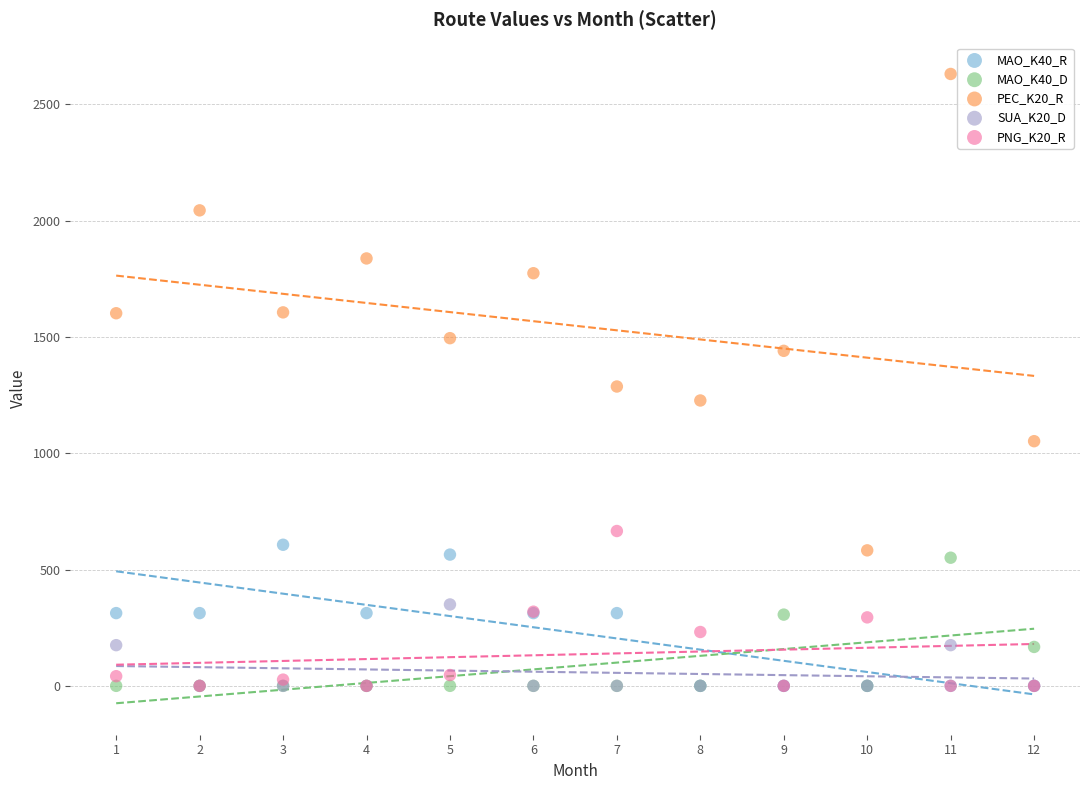

What are all the series names shown in the legend?

MAO_K40_R, MAO_K40_D, PEC_K20_R, SUA_K20_D, PNG_K20_R